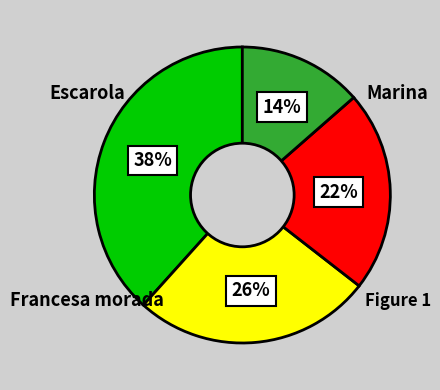

To the nearest percent, what is the average slice percentage?

25%